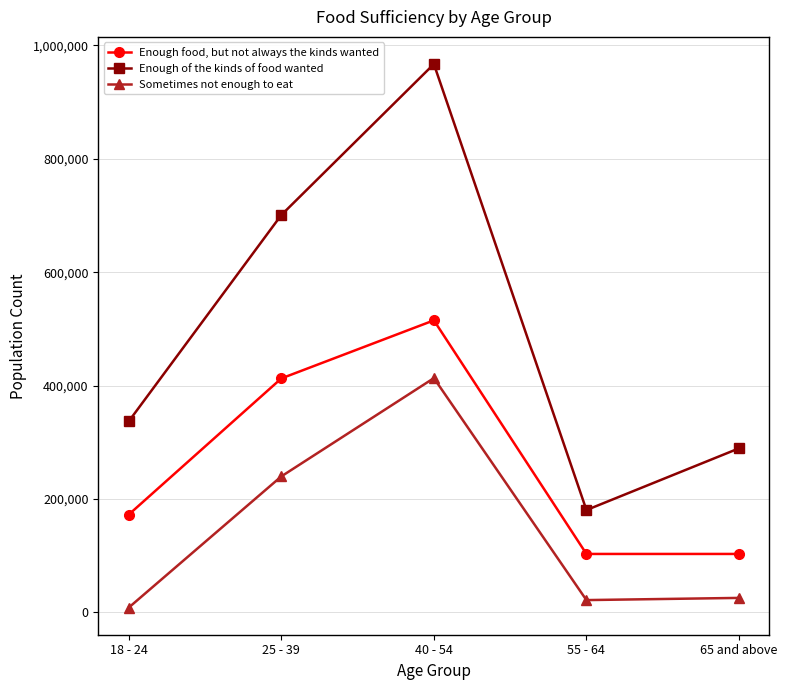

Rank the series by their maximum value, from highest to lowest.

Enough of the kinds of food wanted, Enough food, but not always the kinds wanted, Sometimes not enough to eat